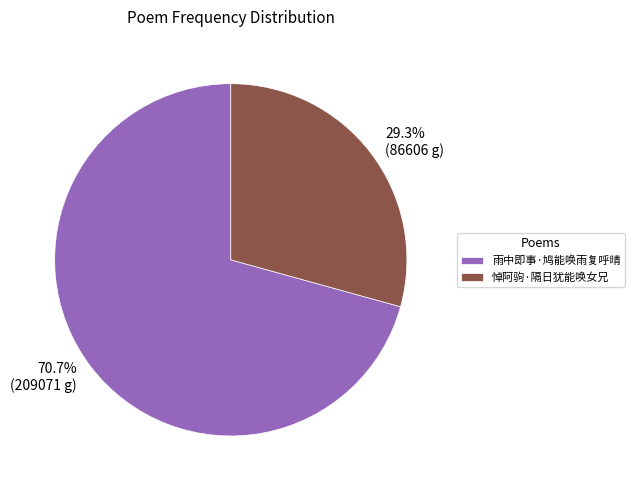

To the nearest percent, what is the combined percentage of 雨中即事·鸠能唤雨复呼晴 and 悼阿驹·隔日犹能唤女兄?

100%